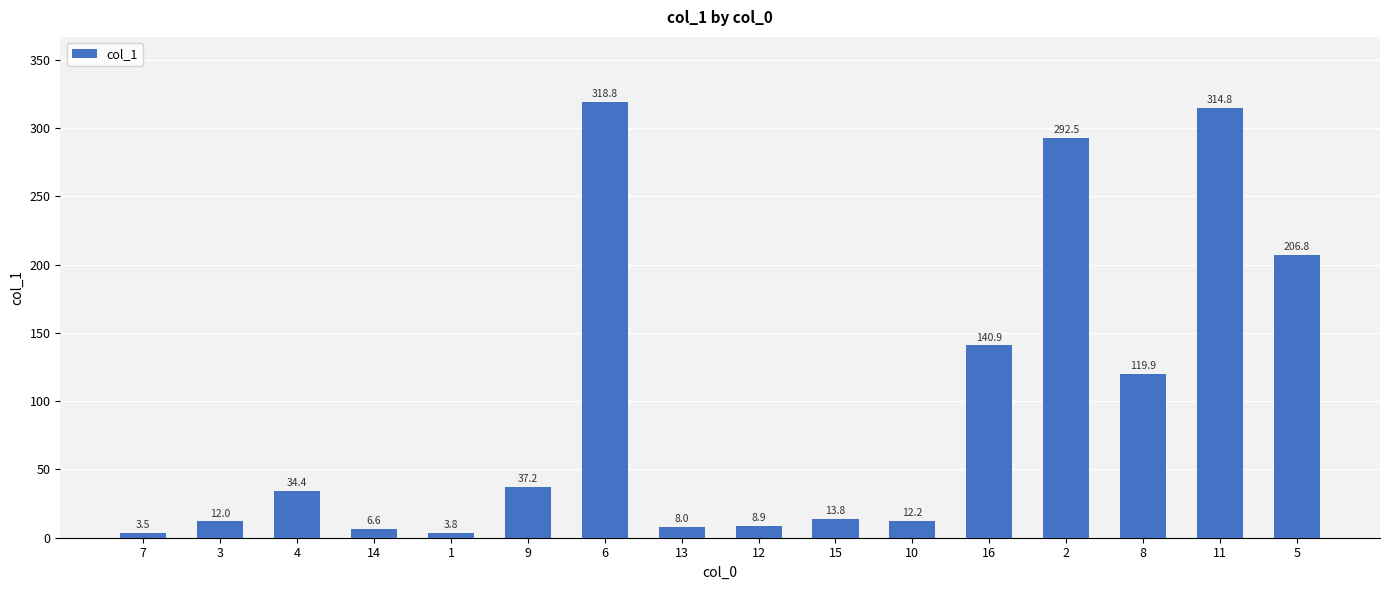

What is the difference between the maximum and minimum values?

315.3